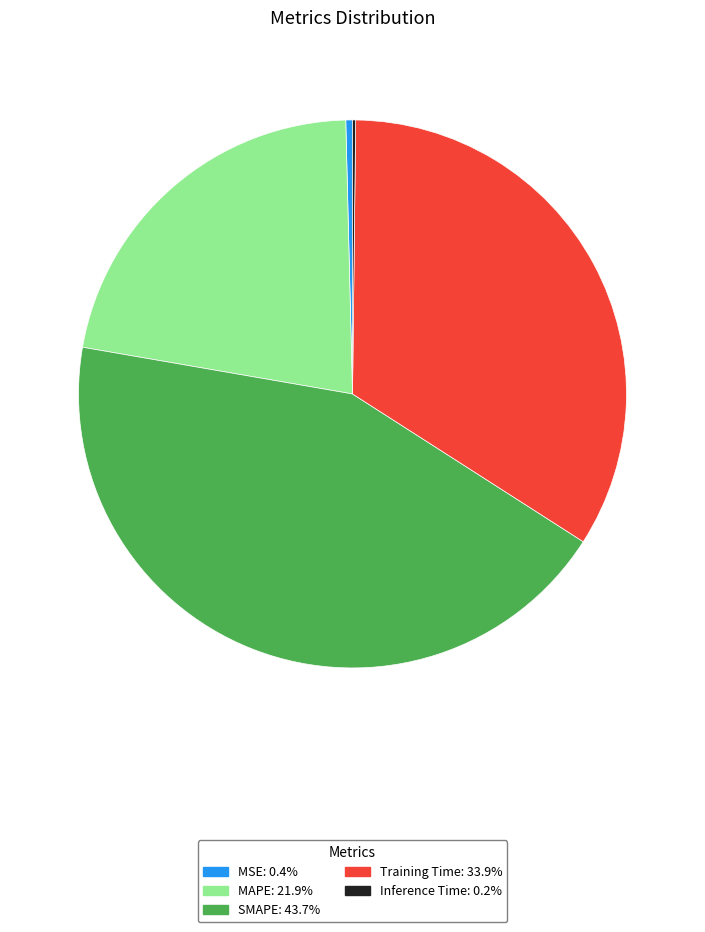

Which slice is the largest?

SMAPE